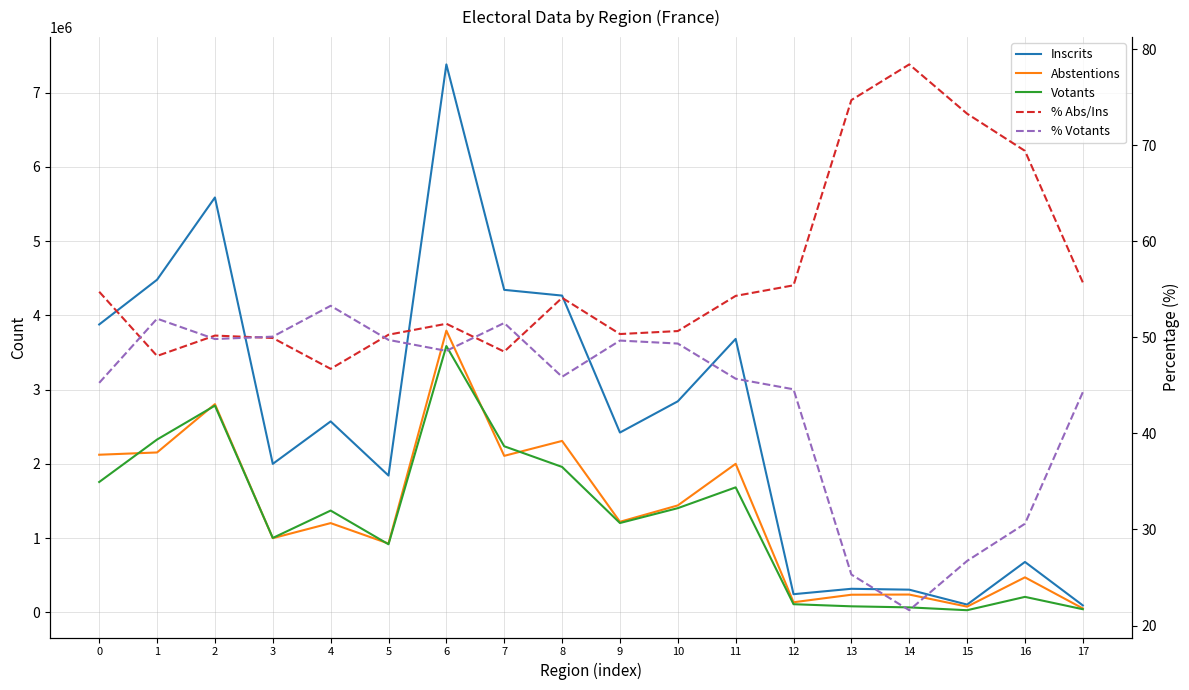

What is the difference between the % Votants values at 10 and 7?

2.1